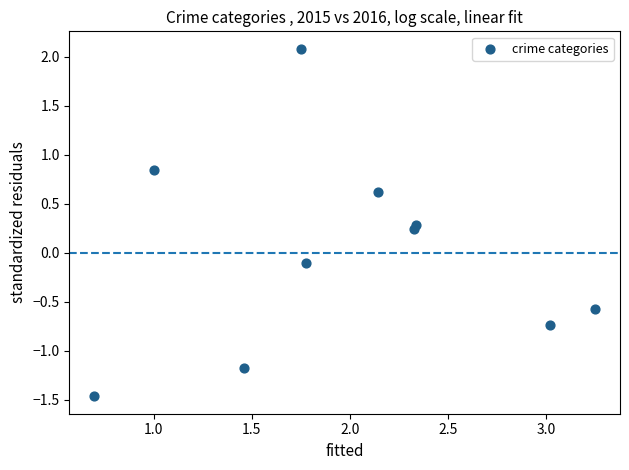

What is the average X value?

2.0